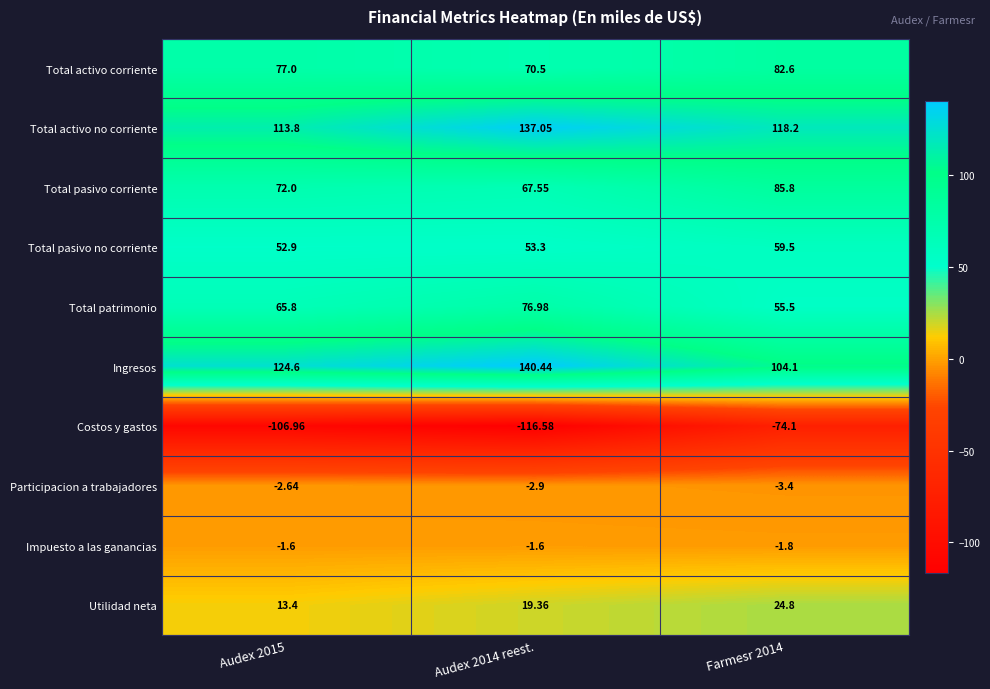

What is the total value across all series at Farmesr 2014?

451.2